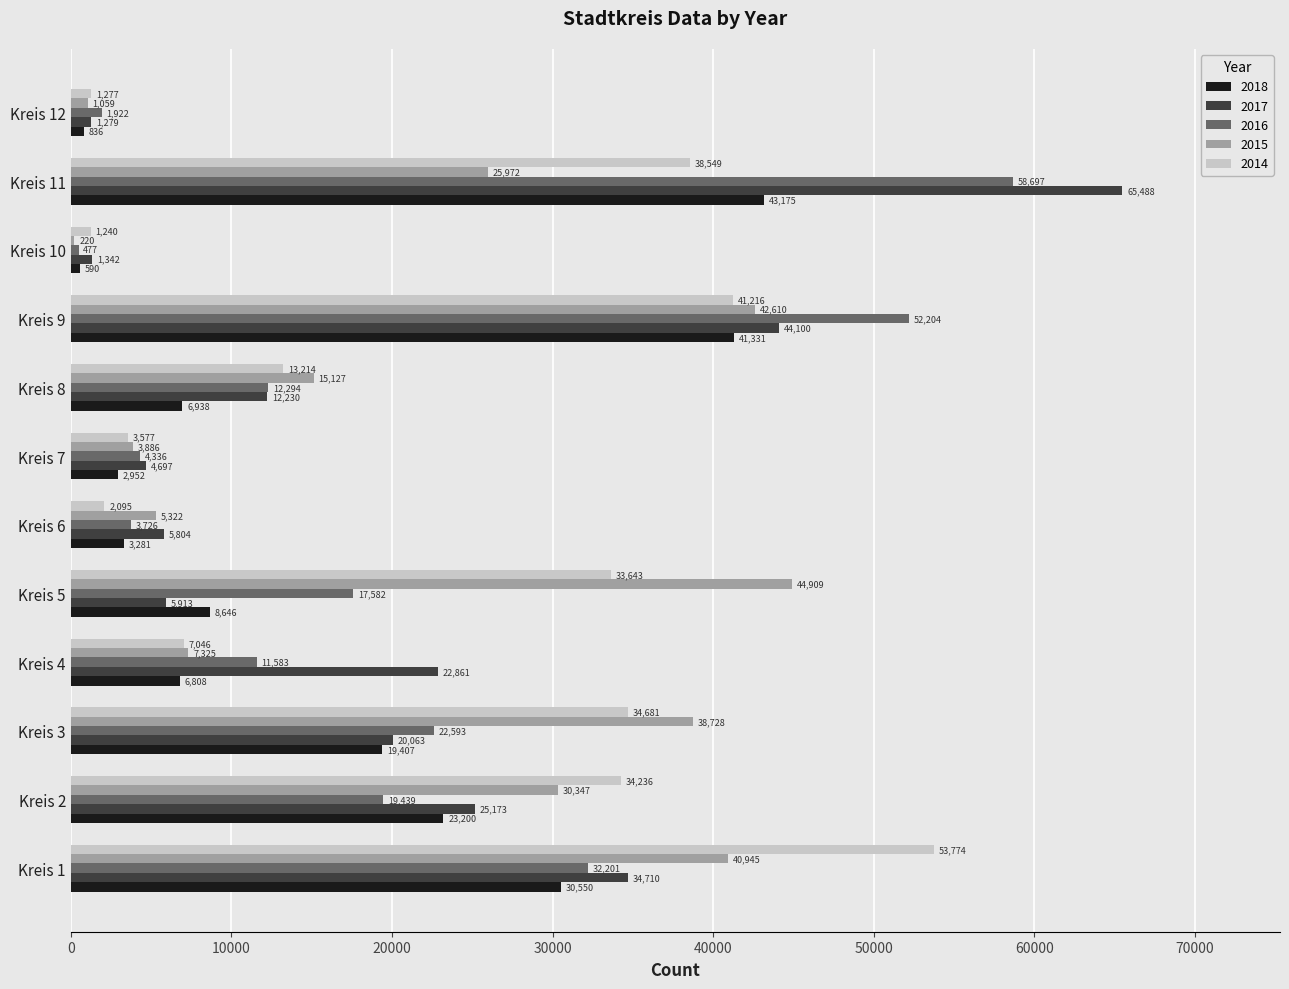

Is it true that 2017 equals 25173 at Kreis 2?

True